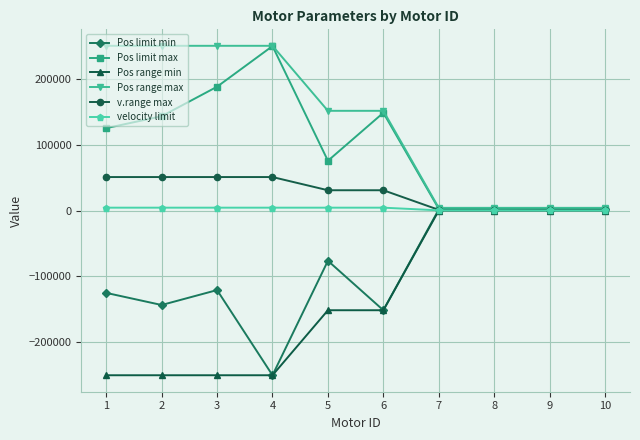

Which series has the largest total across all categories?

Pos range max